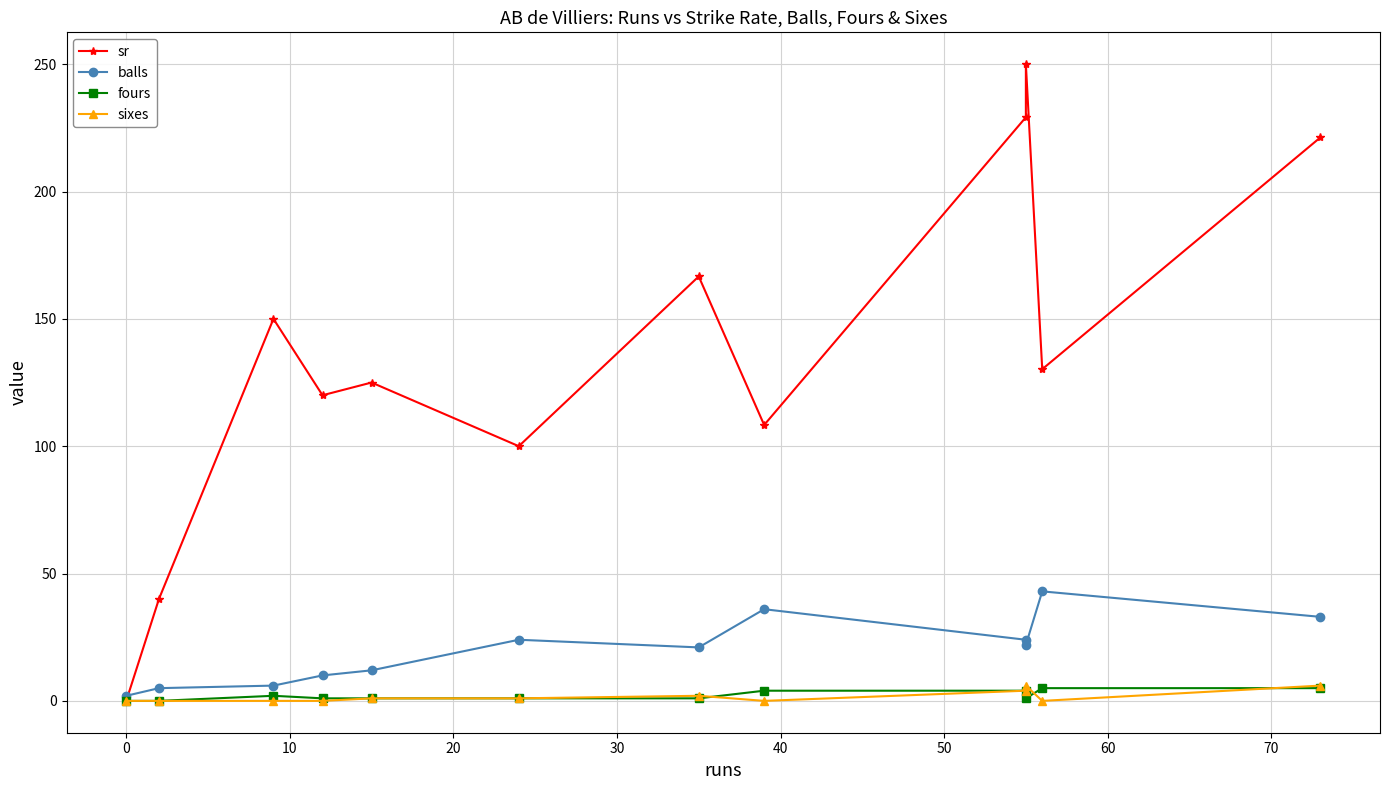

True or false: sr has a value of 57.8 at 0.

False